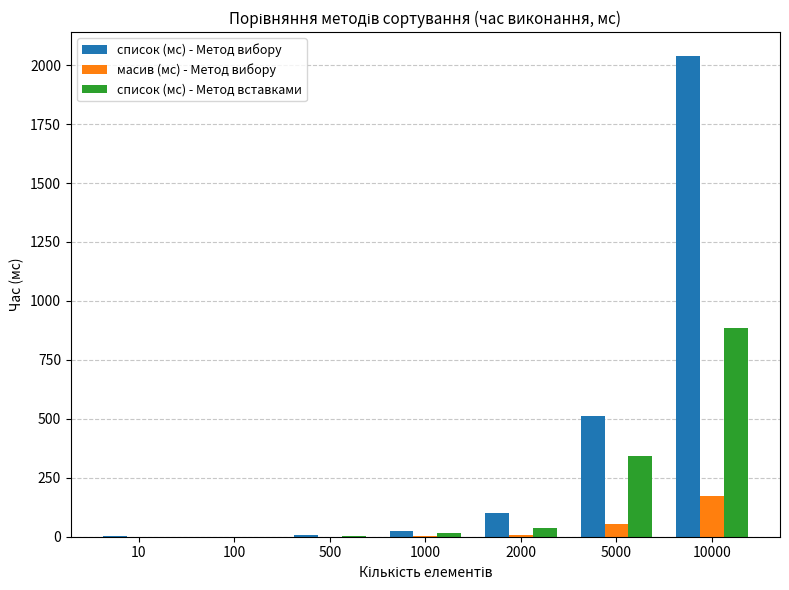

What are all the series names shown in the legend?

список (мс) - Метод вибору, масив (мс) - Метод вибору, список (мс) - Метод вставками